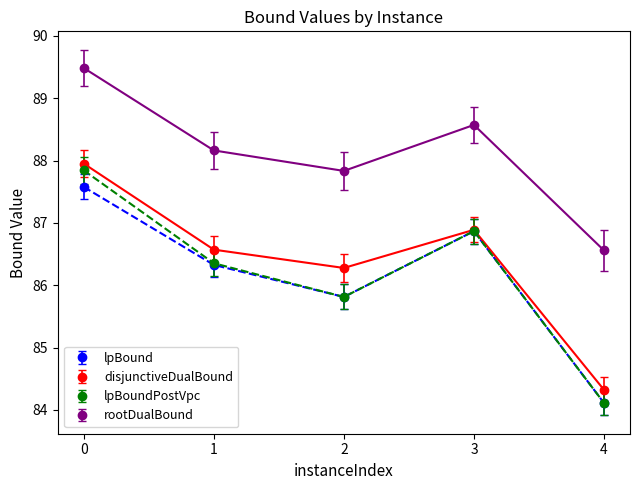

Reading right to left, list all the values displayed in this chart.

lpBound: 4=84.1	3=86.9	2=85.8	1=86.3	0=87.6
disjunctiveDualBound: 4=84.3	3=86.9	2=86.3	1=86.6	0=88.0
lpBoundPostVpc: 4=84.1	3=86.9	2=85.8	1=86.4	0=87.8
rootDualBound: 4=86.6	3=88.6	2=87.8	1=88.2	0=89.5